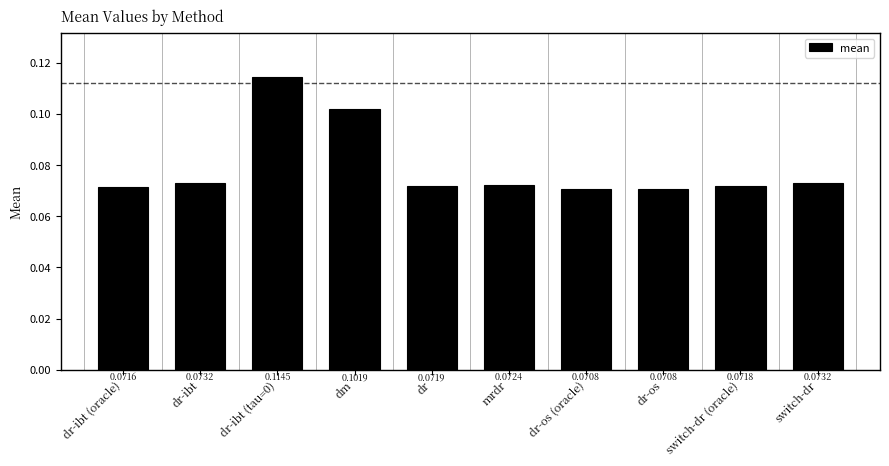

Which has a higher value, dr-os or dm?

dm